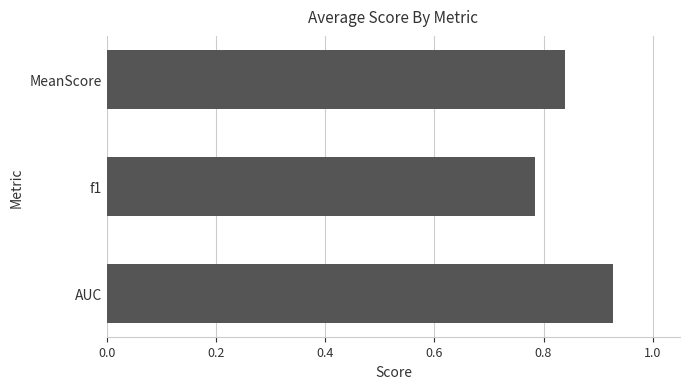

Is it true that the value at MeanScore is 1.3?

False